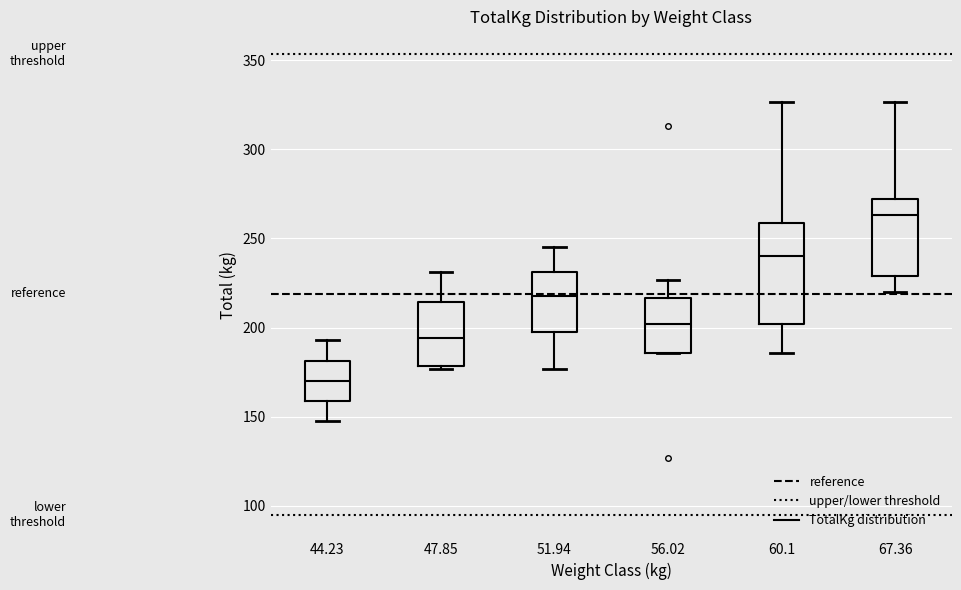

Which box has the highest median line?

67.36